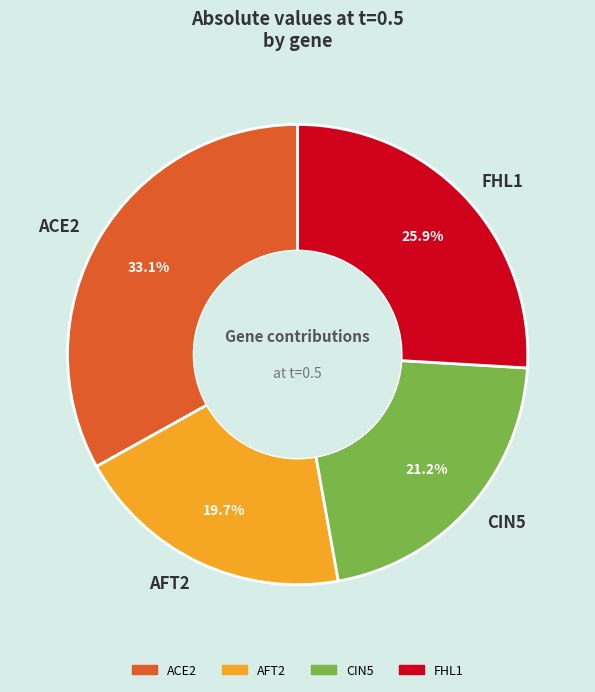

What percentage is NOT represented by FHL1?

74.1%